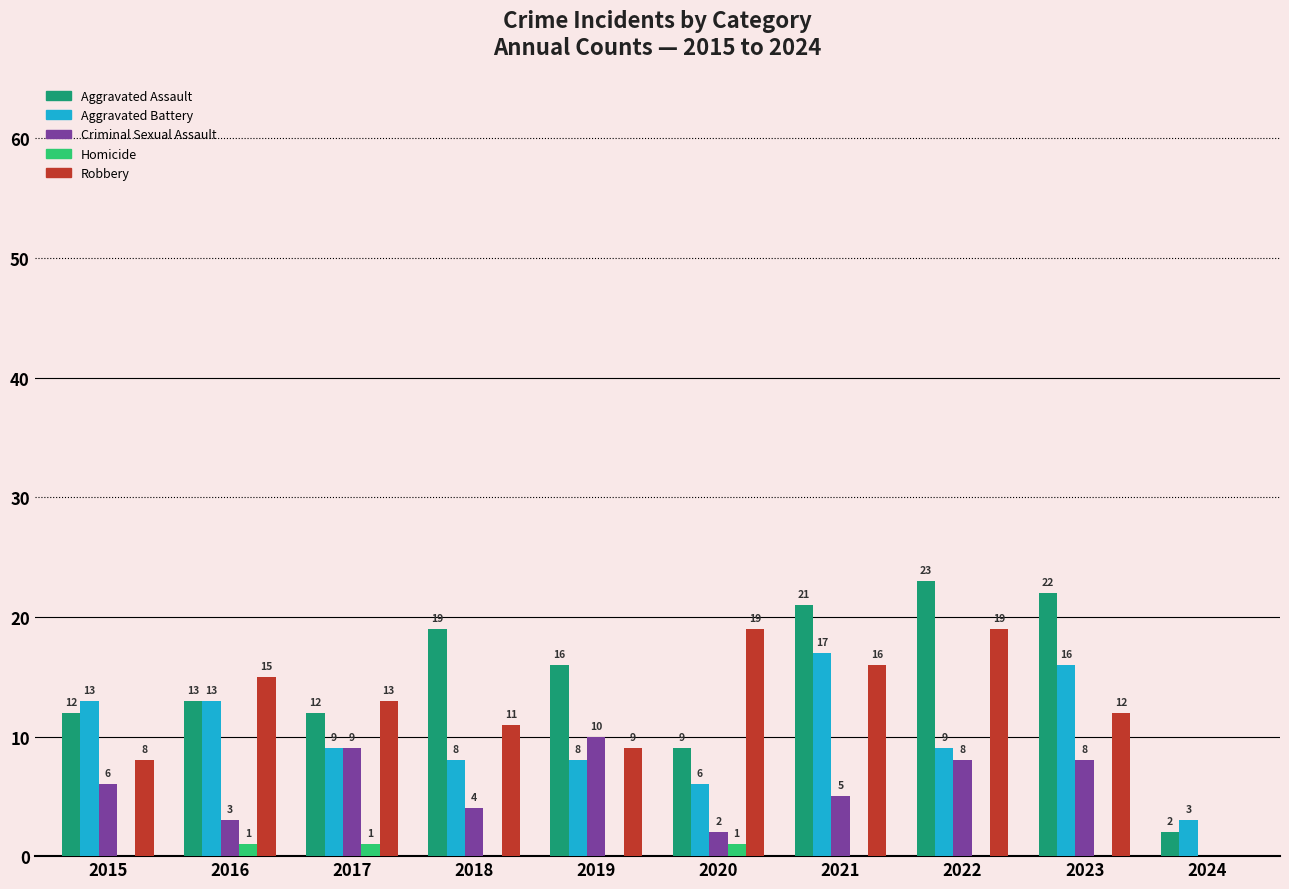

Count the number of categories in the chart.

10